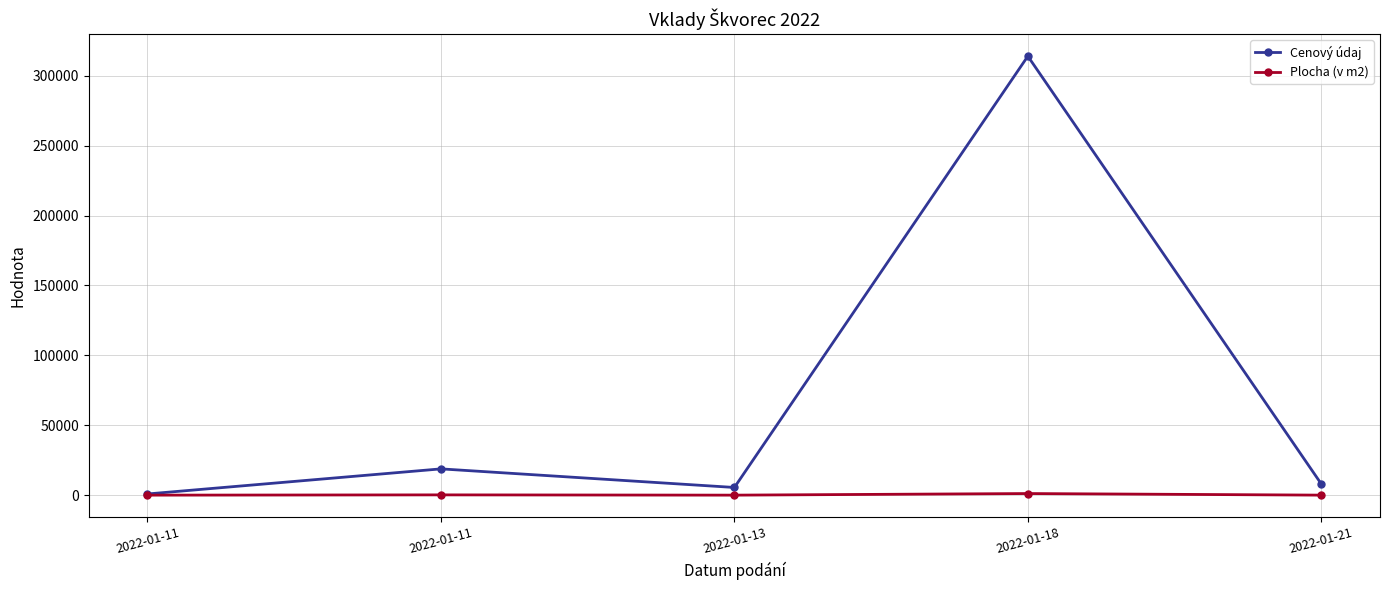

What is the value of the Cenový údaj point at the 2nd from the left?

850